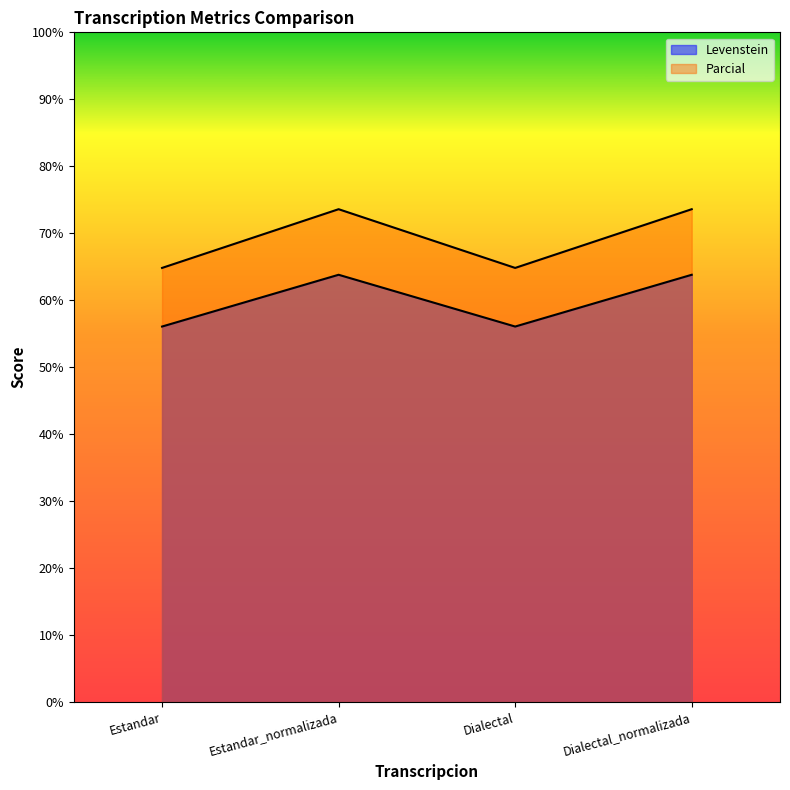

What is the sum of all Parcial values?

276.8